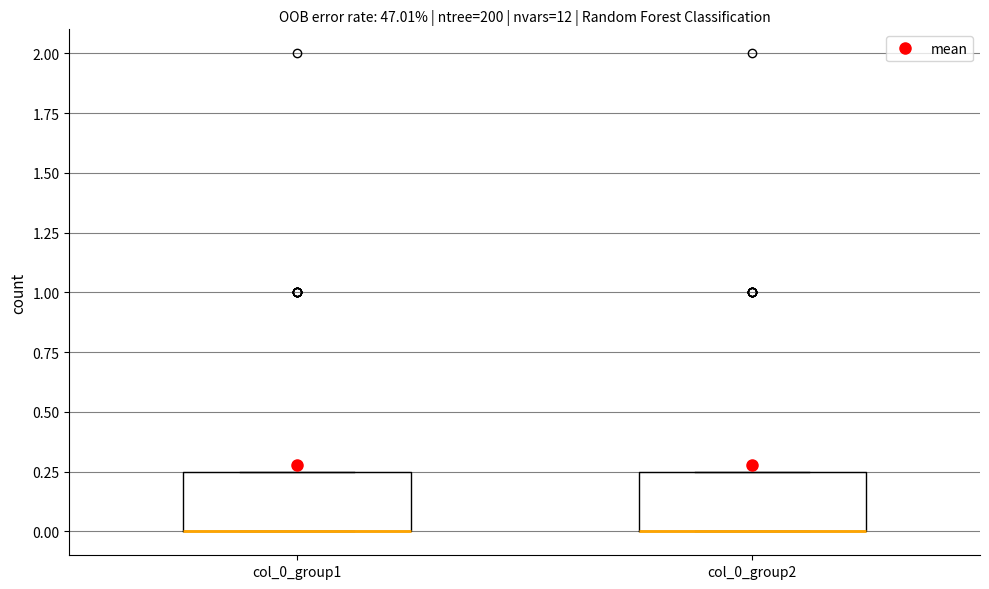

Reading left to right, transcribe this box plot: for each box, give where its median line is, the range the box spans, and where its two whiskers end, as read against the y-axis. The values are not printed on the chart, so give them approximately, as read against the axis.

col_0_group1: median 0.00 (drawn on the box's lower edge), box 0.00 to 0.25, whiskers 0.00 to 0.25
col_0_group2: median 0.00 (drawn on the box's lower edge), box 0.00 to 0.25, whiskers 0.00 to 0.25